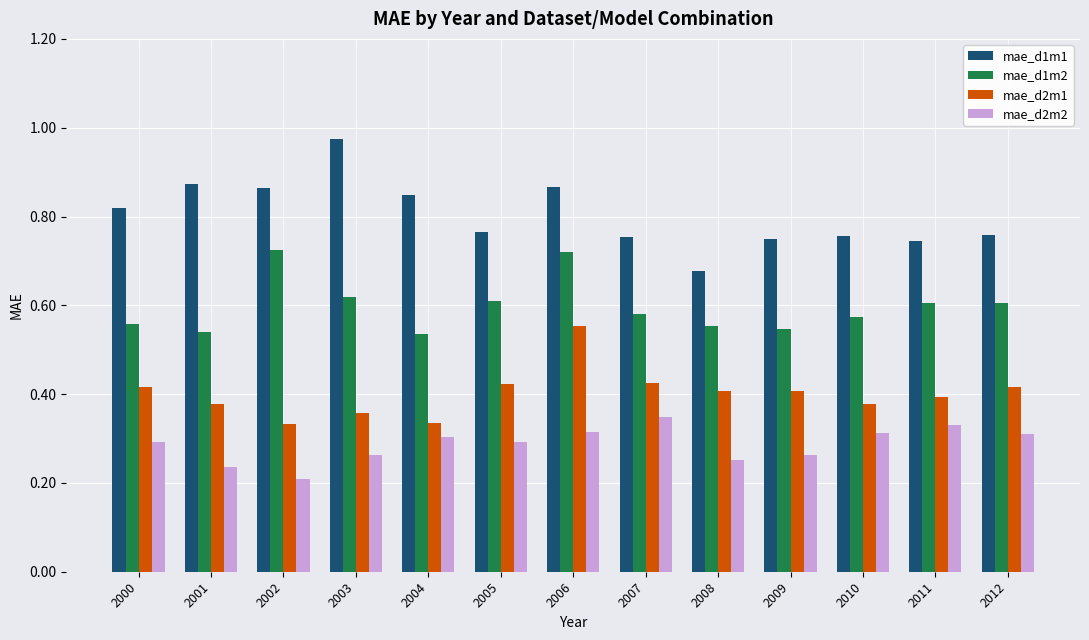

Count the number of categories in the chart.

13